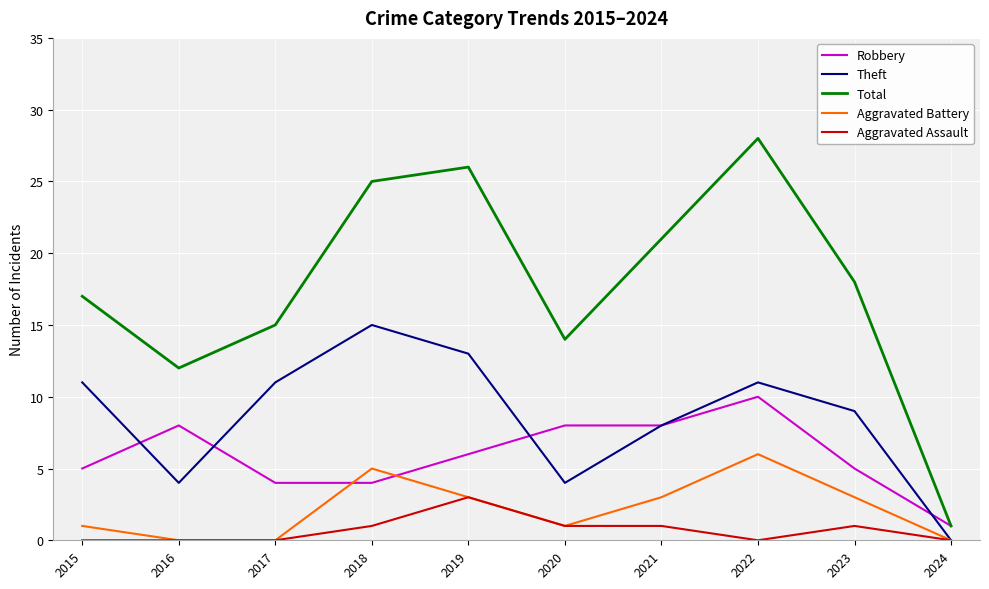

How many lines are shown in the chart?

5